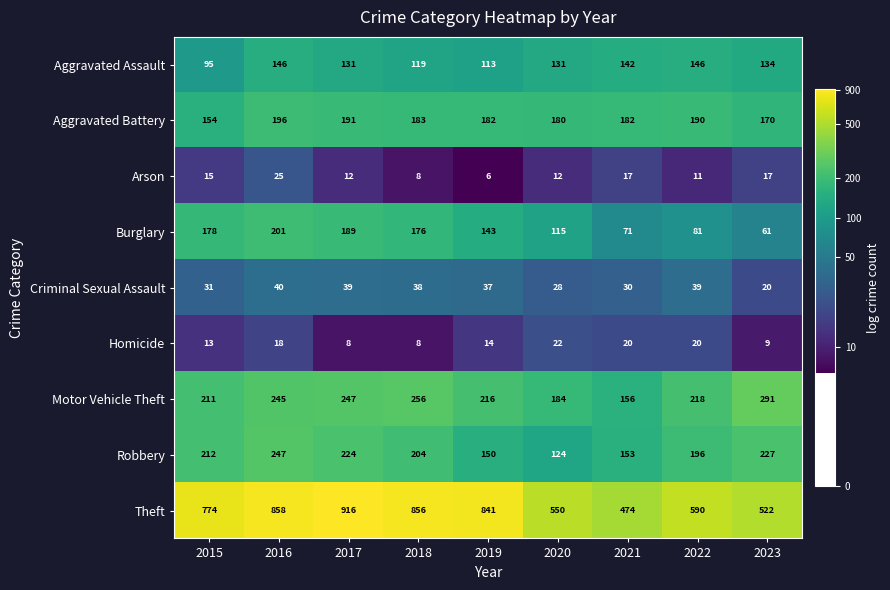

The value of Aggravated Assault at 2017 is 86. True or false?

False